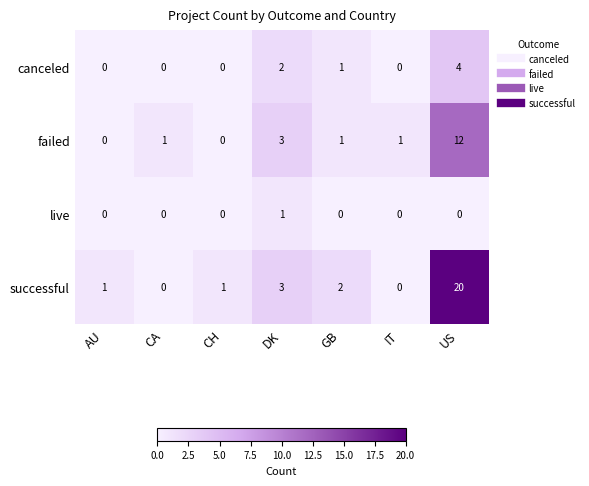

How many series are shown in this chart?

4